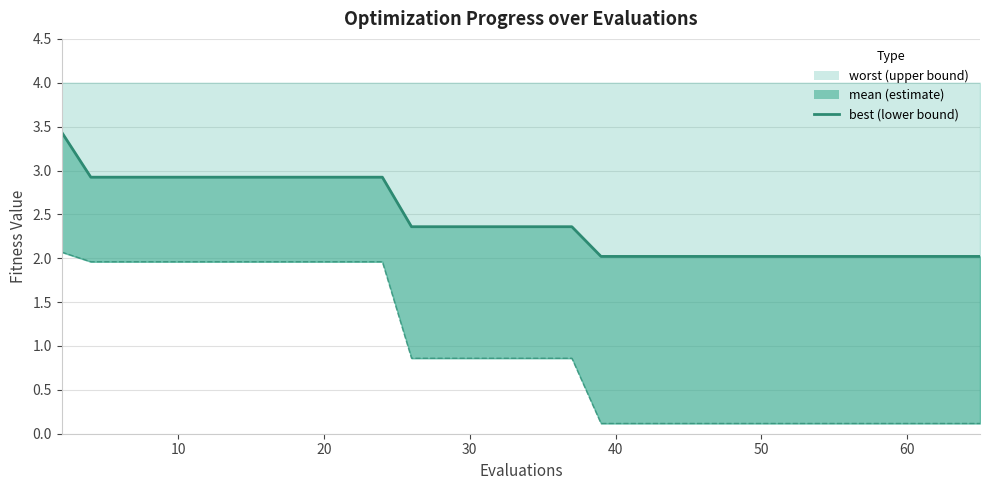

What is the smallest value displayed?

2.0